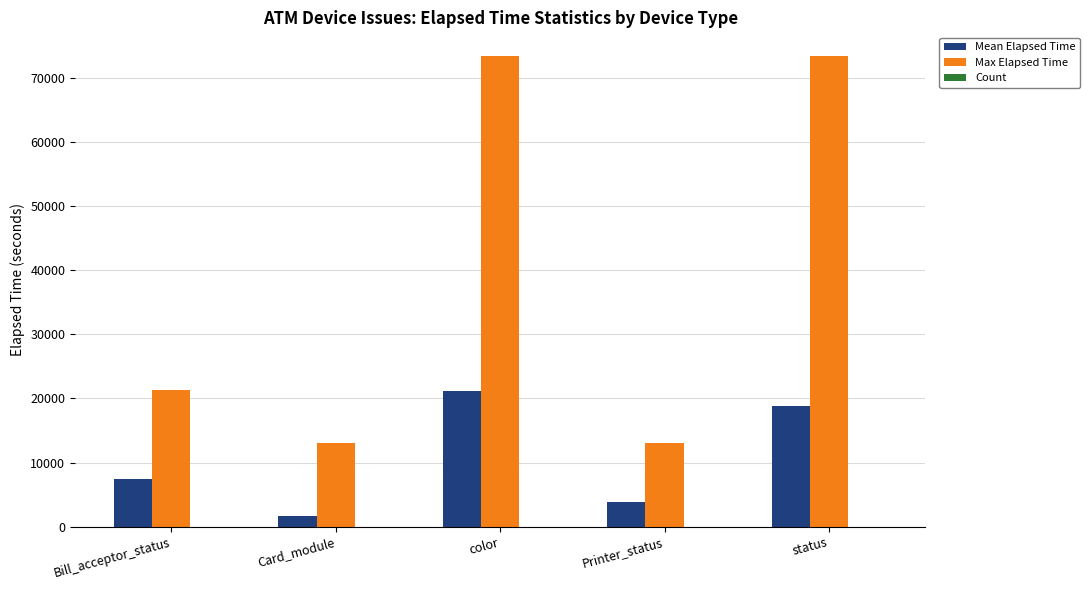

Is it true that Max Elapsed Time equals 35585.9 at Bill_acceptor_status?

False